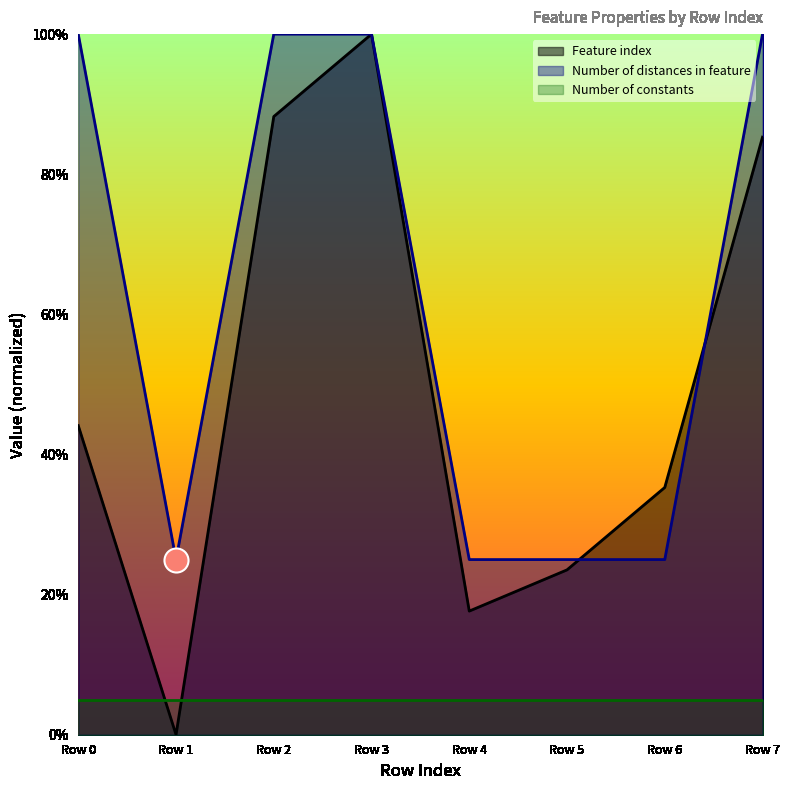

What is the maximum value for Number of distances in feature?

100.0